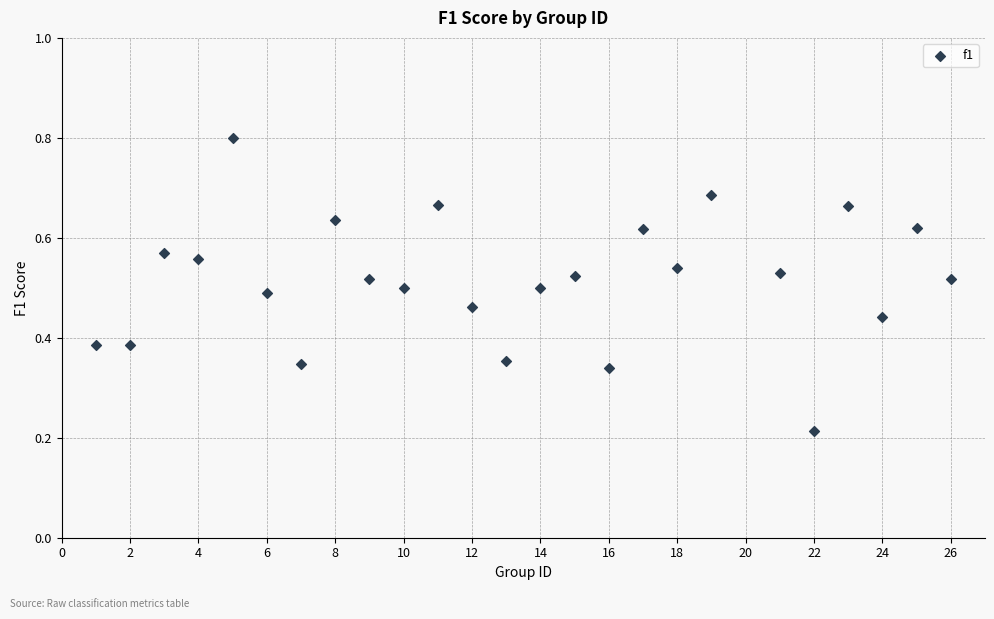

What is the range of X values (max minus min)?

25.0